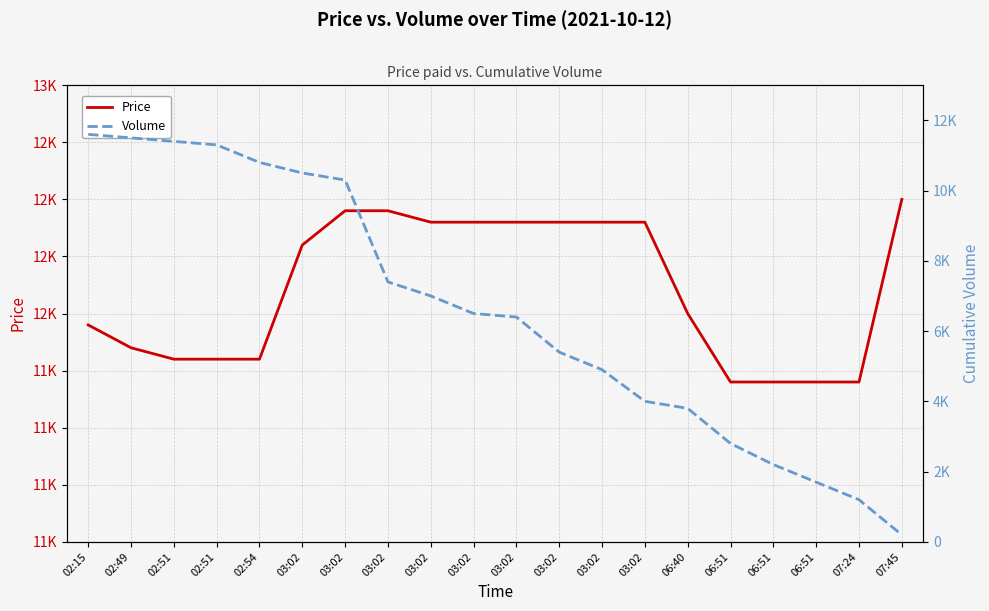

True or false: Volume has more than 0 points higher than both neighbors.

False